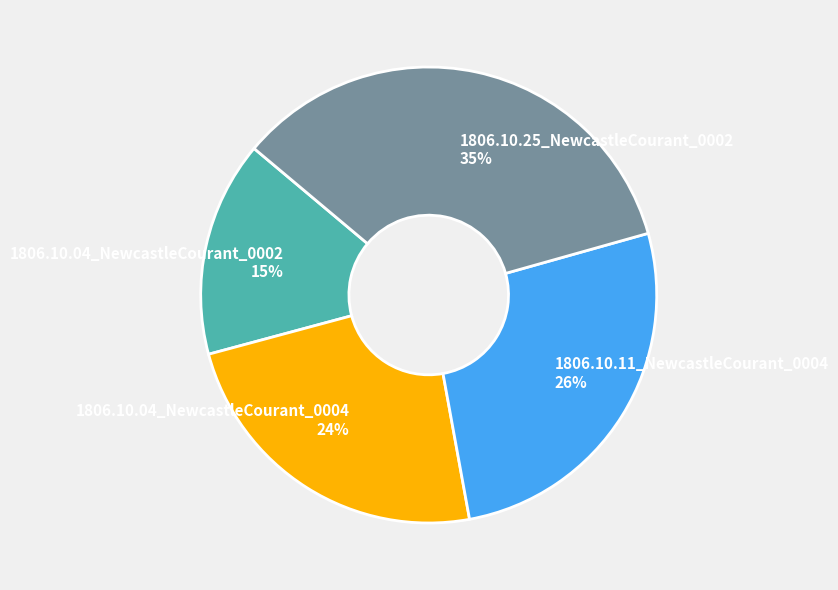

How many slices are in this pie chart?

4